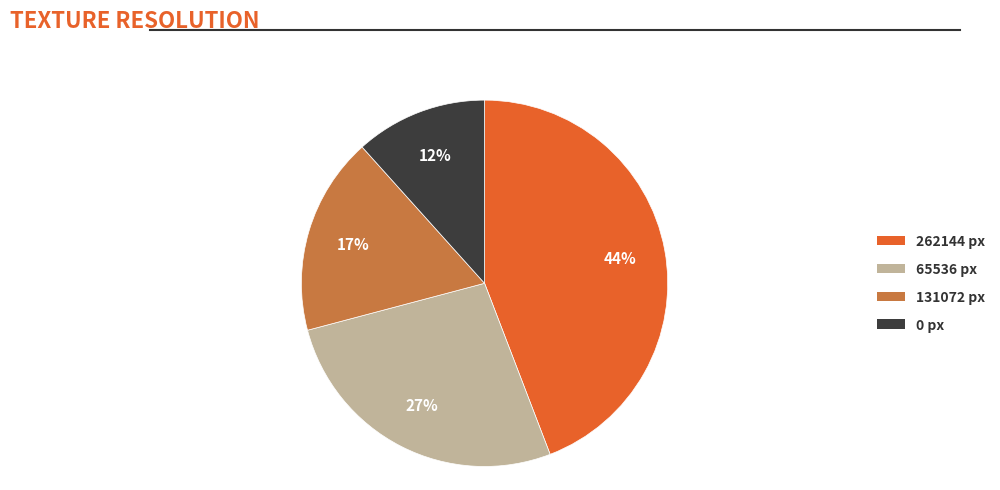

Does 262144 represent more than half of the total?

No